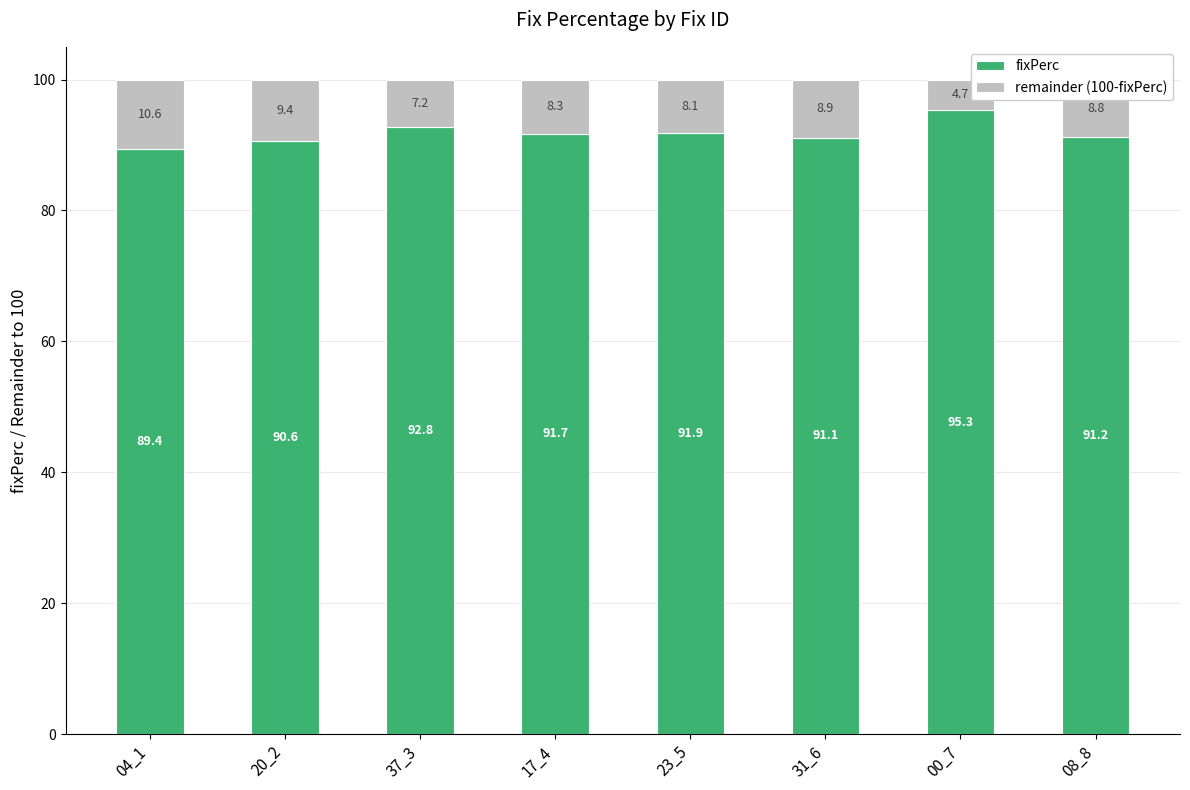

Where does the fixPerc series first go above 91?

37_3